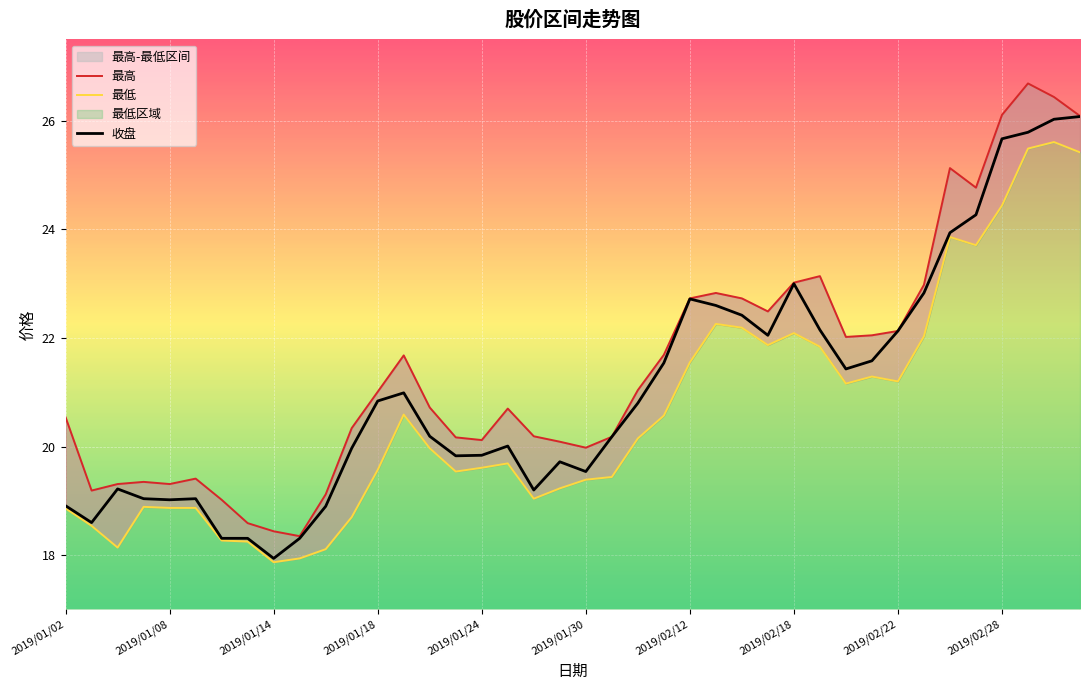

At 2019/02/18, list the series in order from smallest to largest.

最低, 收盘, 最高